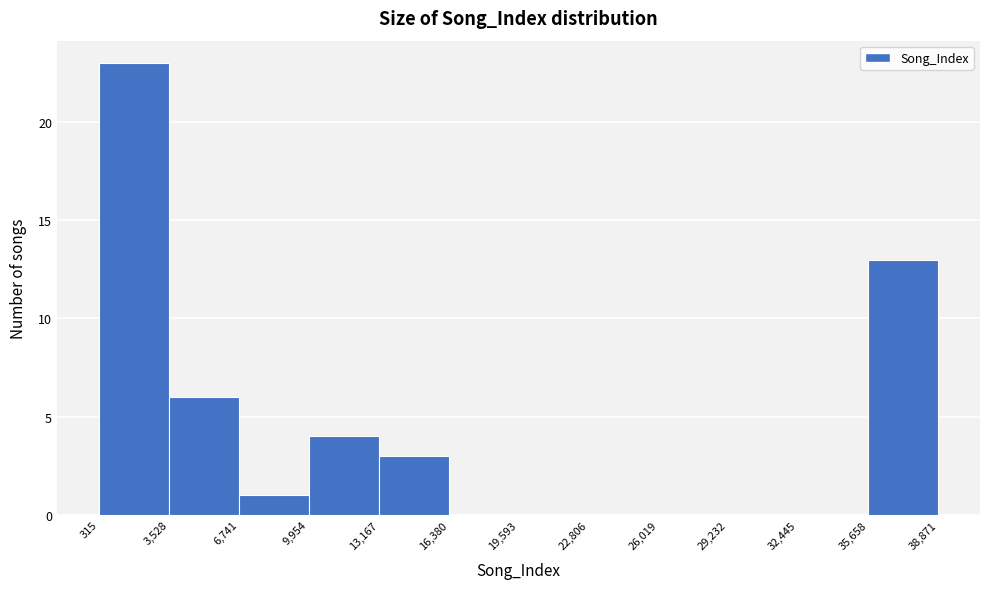

Reading left to right, transcribe this chart: for each bar, give the range it covers on the x-axis and its height. The values are not printed on the chart, so give them approximately, as read against the axis.

315 to 3,528: 23
3,528 to 6,741: 6
6,741 to 9,954: 1
9,954 to 13,167: 4
13,167 to 16,380: 3
16,380 to 19,593: 0
19,593 to 22,806: 0
22,806 to 26,019: 0
26,019 to 29,232: 0
29,232 to 32,445: 0
32,445 to 35,658: 0
35,658 to 38,871: 13